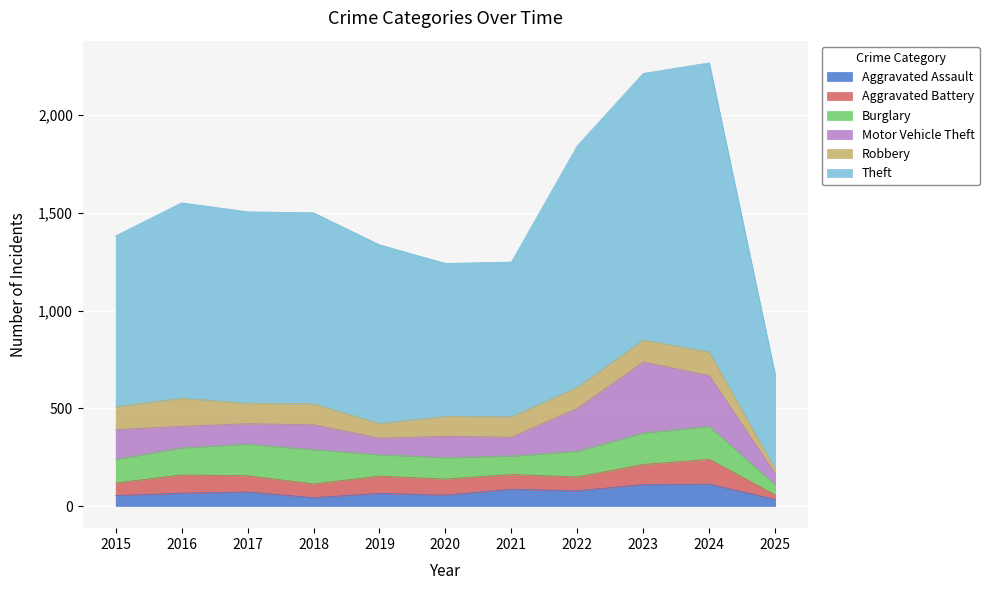

Reading left to right, list all the values displayed in this chart.

Aggravated Assault: 2015=54	2016=66	2017=72	2018=43	2019=65	2020=56	2021=86	2022=78	2023=110	2024=112	2025=34
Aggravated Battery: 2015=64	2016=93	2017=83	2018=70	2019=88	2020=82	2021=75	2022=71	2023=103	2024=127	2025=23
Burglary: 2015=121	2016=139	2017=162	2018=176	2019=110	2020=110	2021=95	2022=132	2023=161	2024=169	2025=52
Motor Vehicle Theft: 2015=152	2016=110	2017=104	2018=127	2019=84	2020=109	2021=96	2022=219	2023=363	2024=259	2025=56
Robbery: 2015=117	2016=144	2017=105	2018=107	2019=75	2020=102	2021=105	2022=108	2023=113	2024=121	2025=24
Theft: 2015=874	2016=999	2017=979	2018=977	2019=914	2020=782	2021=791	2022=1235	2023=1363	2024=1479	2025=484